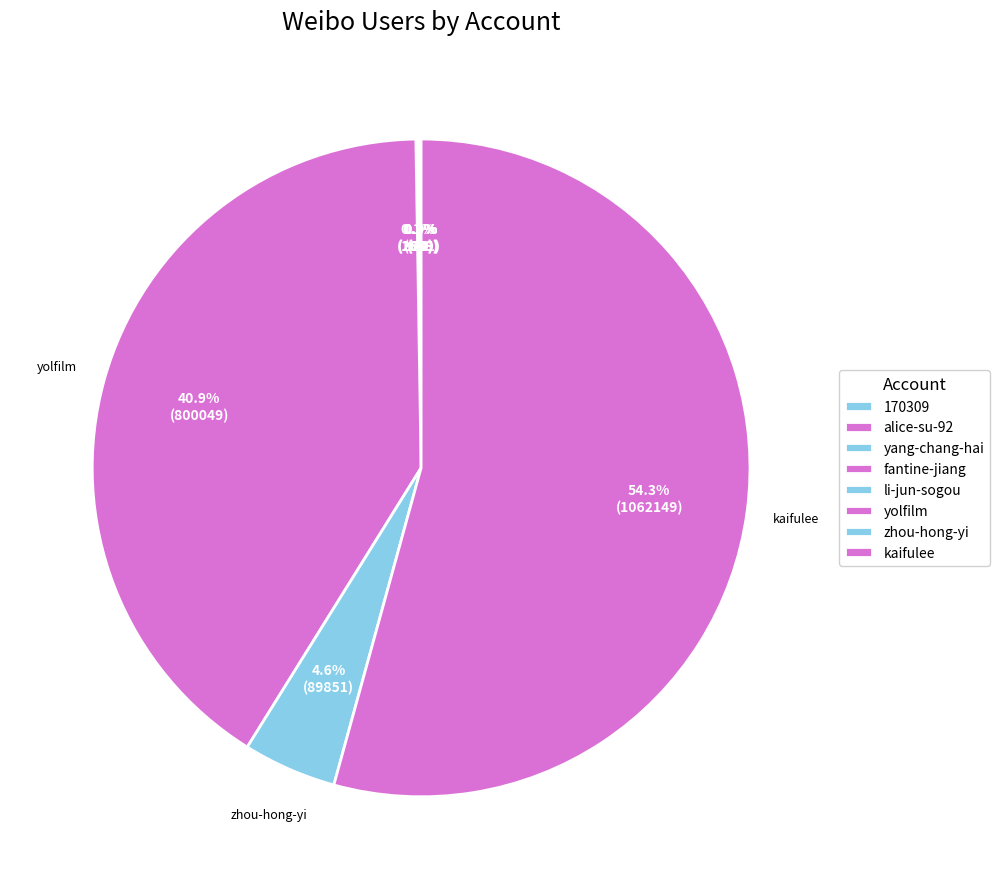

Approximately how many times larger is the value at yolfilm compared to yang-chang-hai?

80004.9